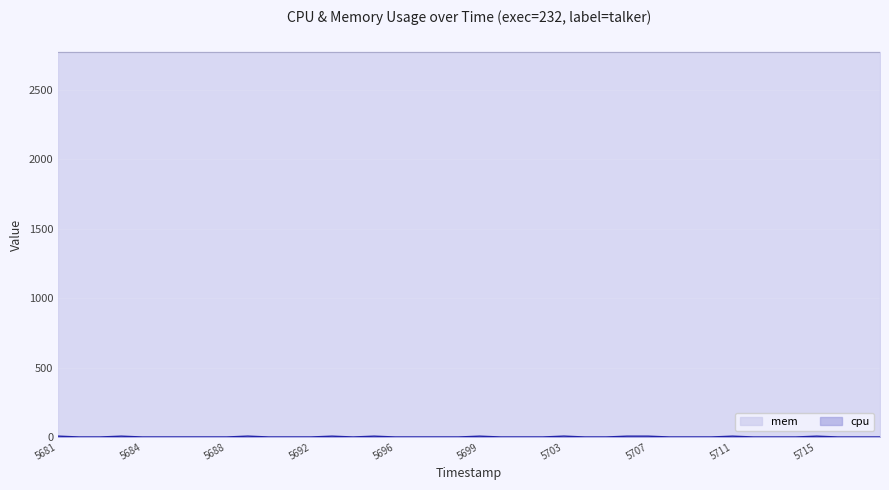

What is the maximum value shown in the chart?

2772.0